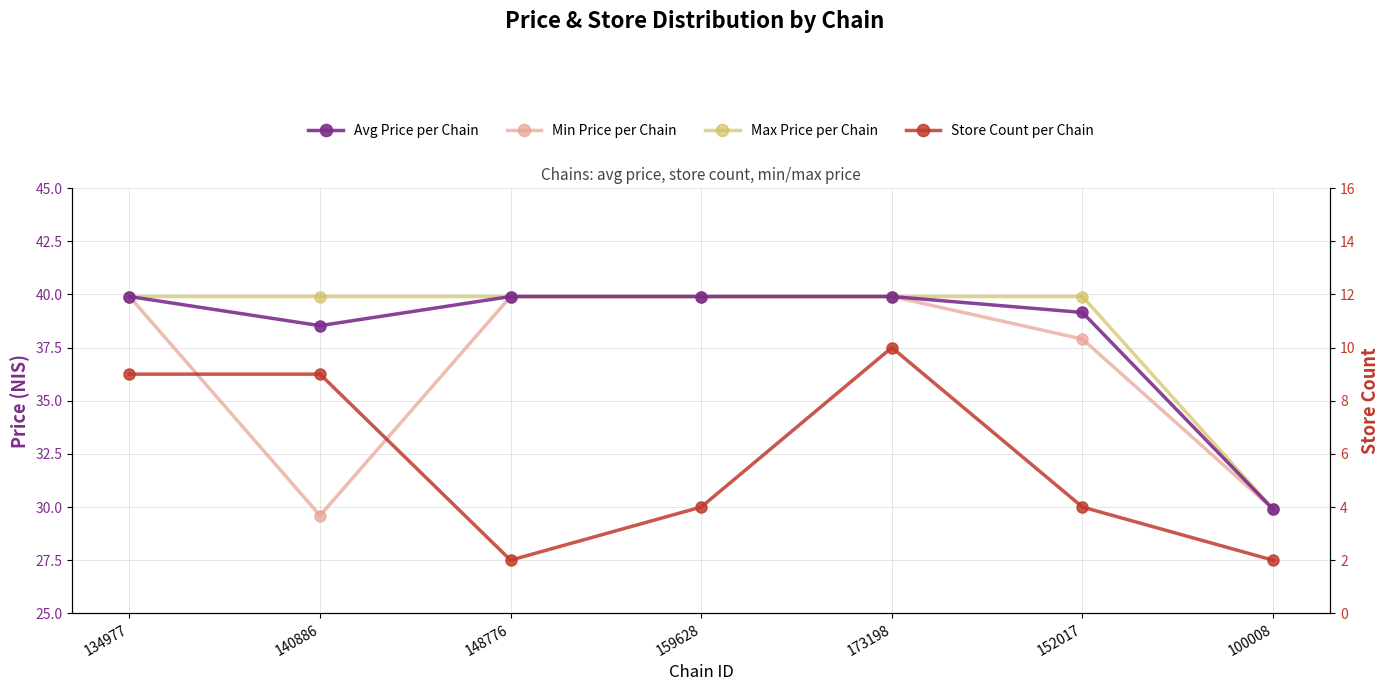

How many interior local valleys does the Min Price per Chain series have?

1